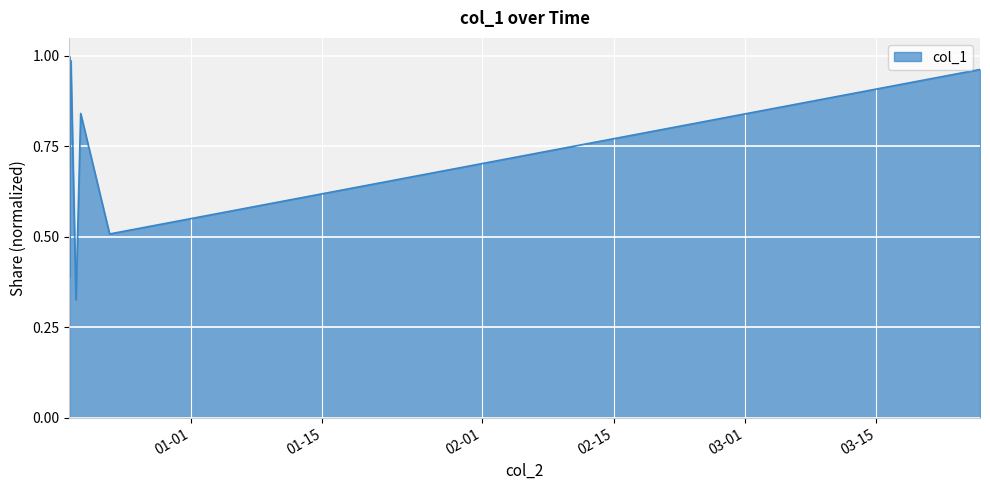

What is the difference between the maximum and minimum values?

0.7